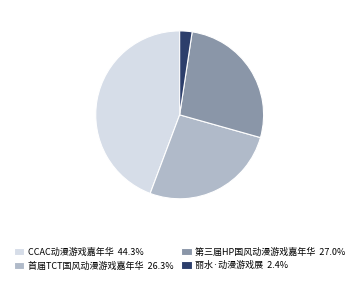

Does any single category account for the majority?

No